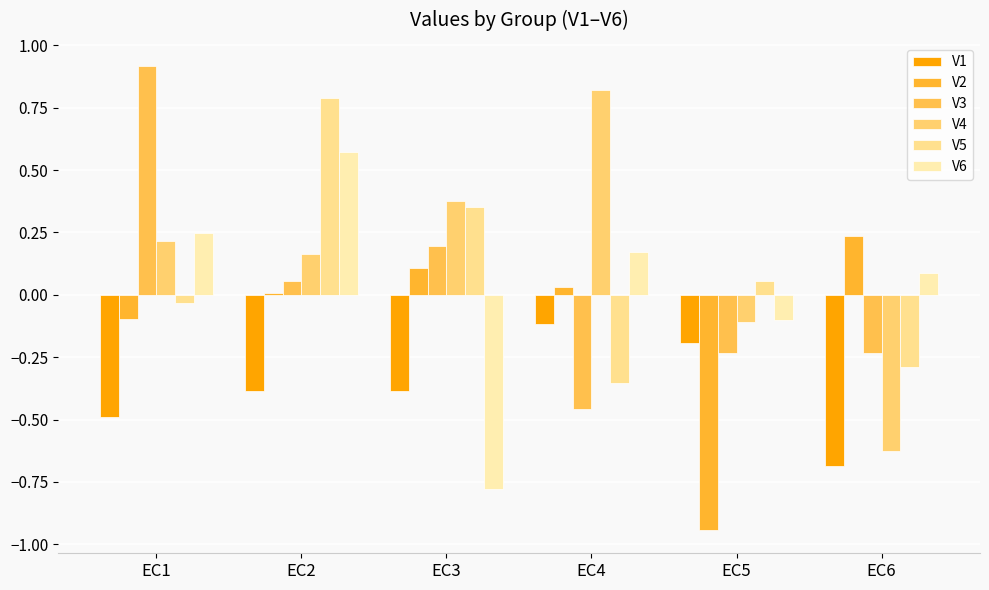

What is the value of the V2 bar at the 1st from the left?

-0.1